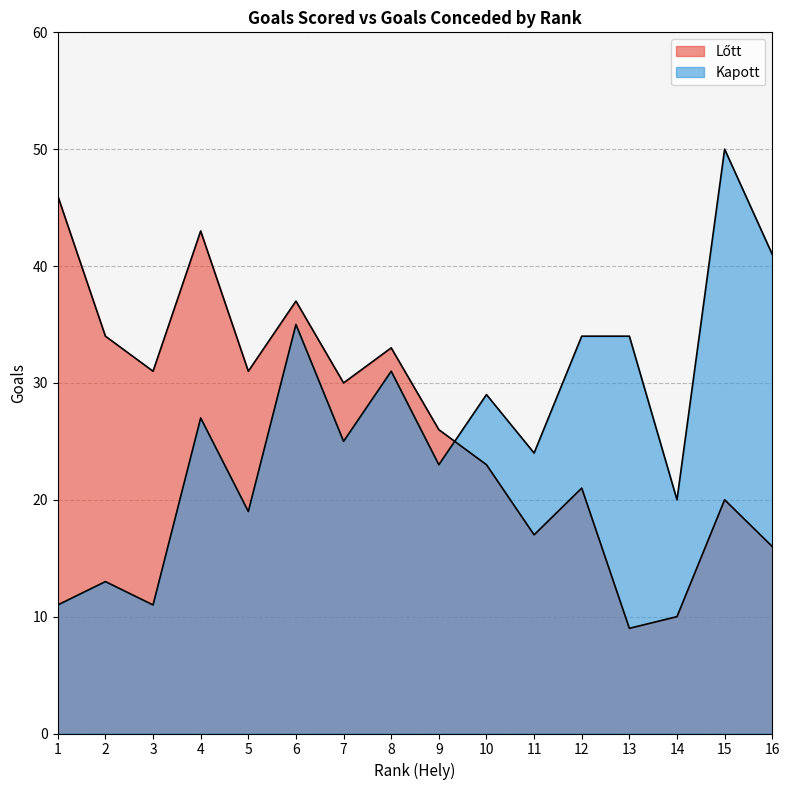

True or false: Kapott has more than 2 points higher than both neighbors.

True